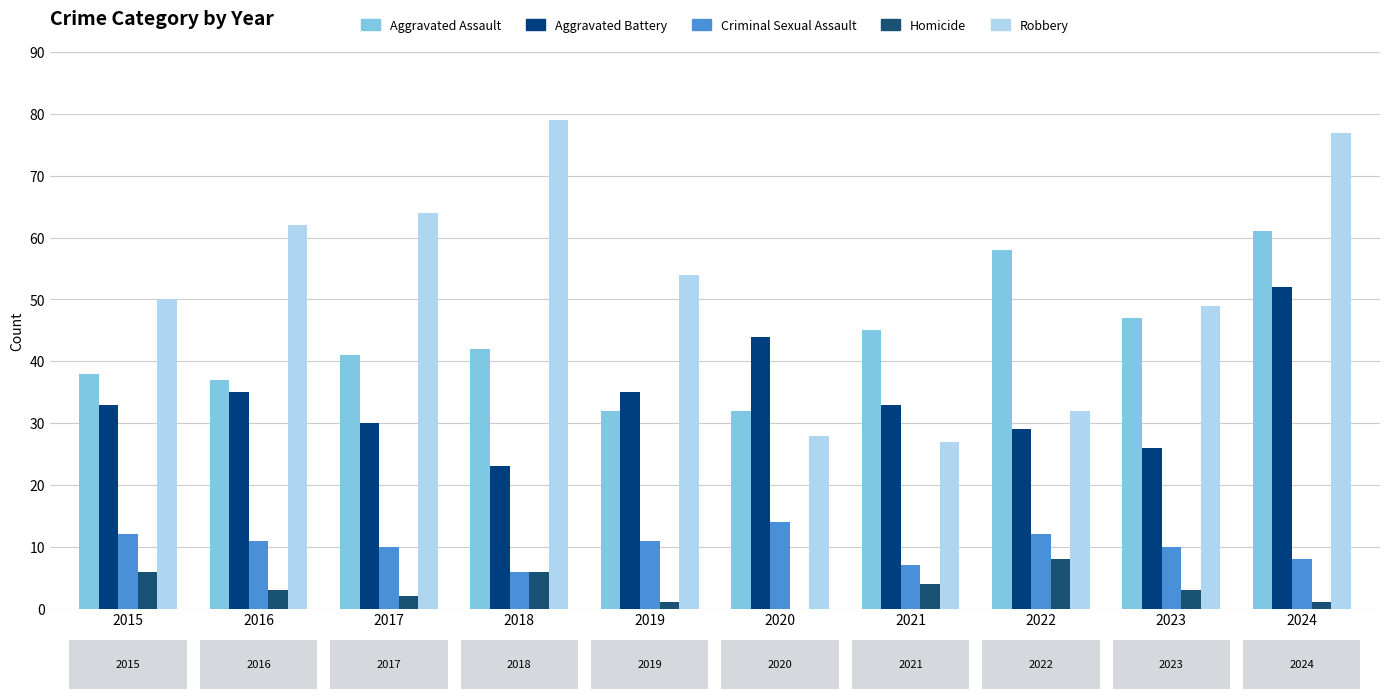

List the series in order of their peak value, highest first.

Robbery, Aggravated Assault, Aggravated Battery, Criminal Sexual Assault, Homicide